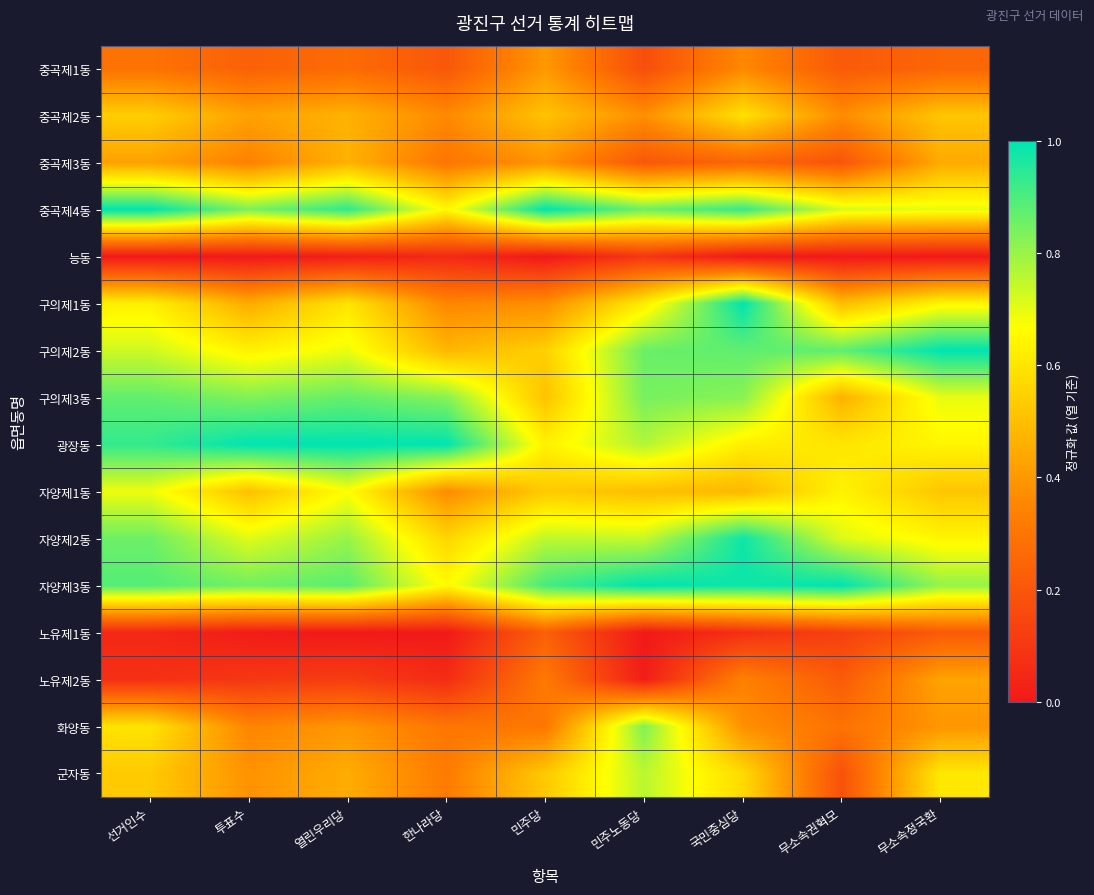

At how many categories does at least one series exceed 0?

9